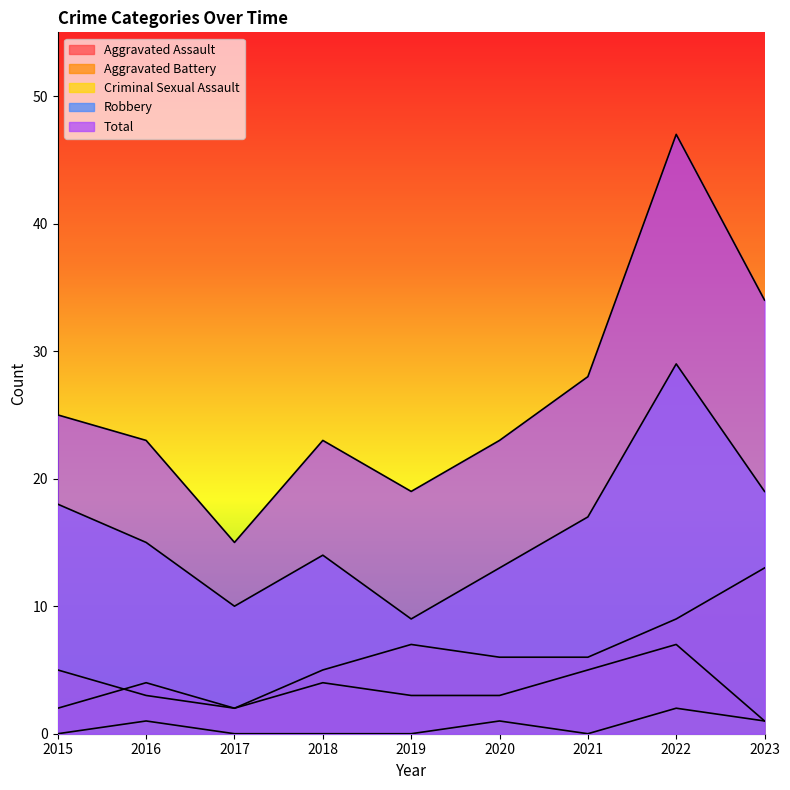

Reading left to right, list all the values displayed in this chart.

Aggravated Assault: 2	4	2	4	3	3	5	7	1
Aggravated Battery: 5	3	2	5	7	6	6	9	13
Criminal Sexual Assault: 0	1	0	0	0	1	0	2	1
Robbery: 18	15	10	14	9	13	17	29	19
Total: 25	23	15	23	19	23	28	47	34